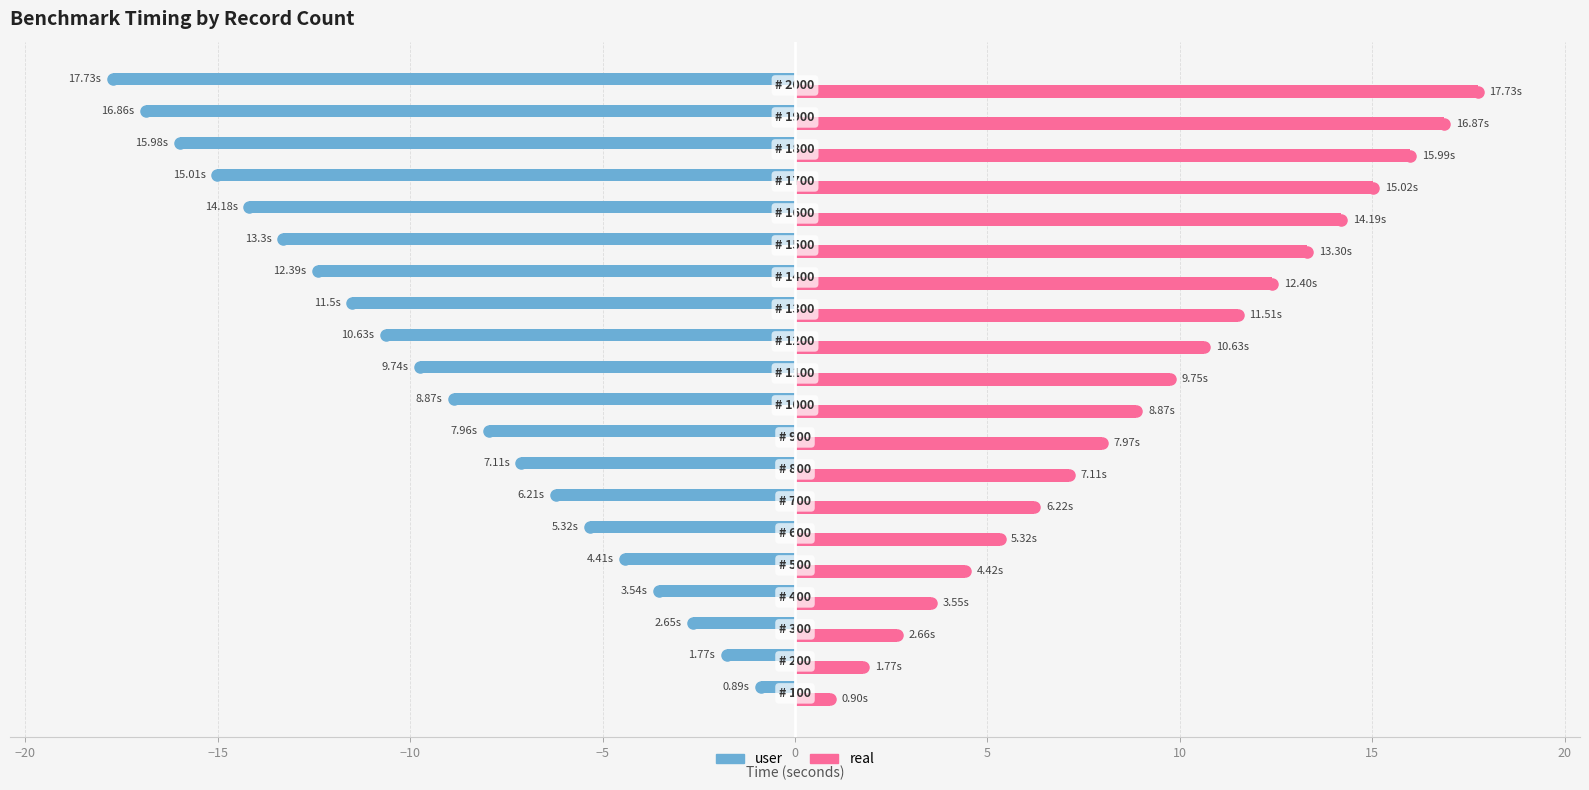

Rank the series by their average value, from highest to lowest.

real, user